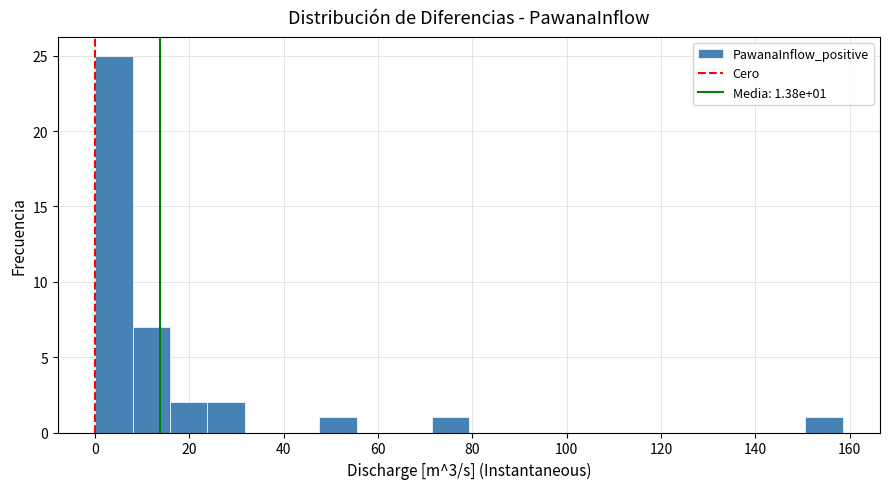

Read against the x-axis, roughly where is the centre of the tallest bar?

4